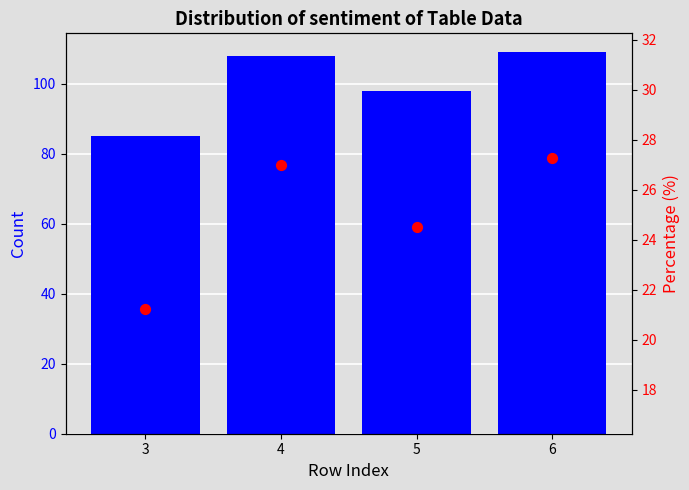

What is the change in value from 3 to 4?

+23